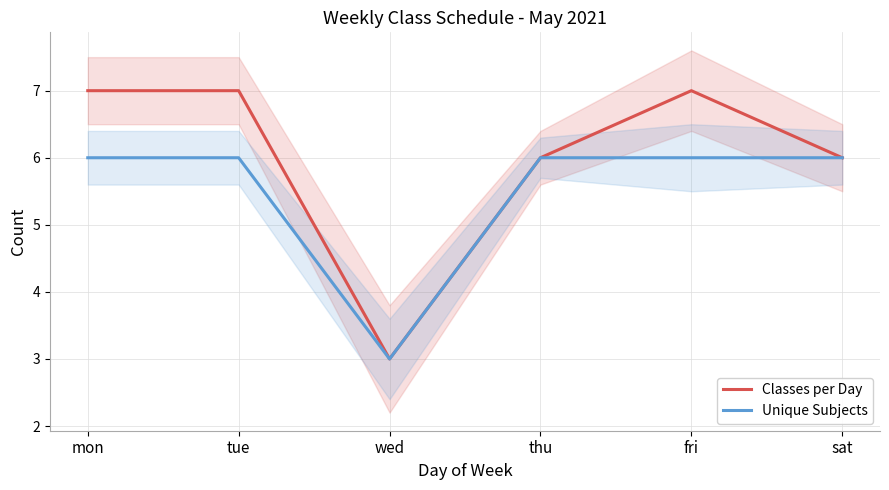

Rank the categories by Classes per Day value from lowest to highest.

wed, thu, sat, mon, tue, fri